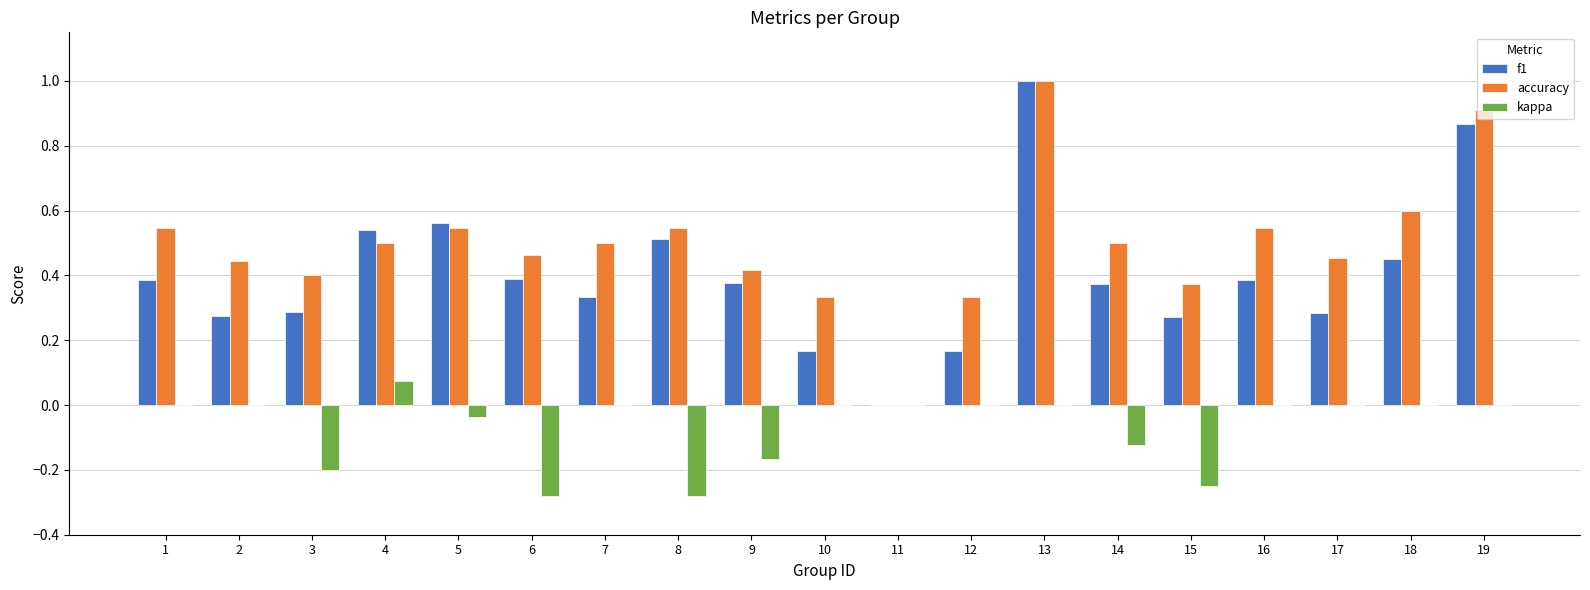

True or false: accuracy has a value of 0.5 at 8.

True